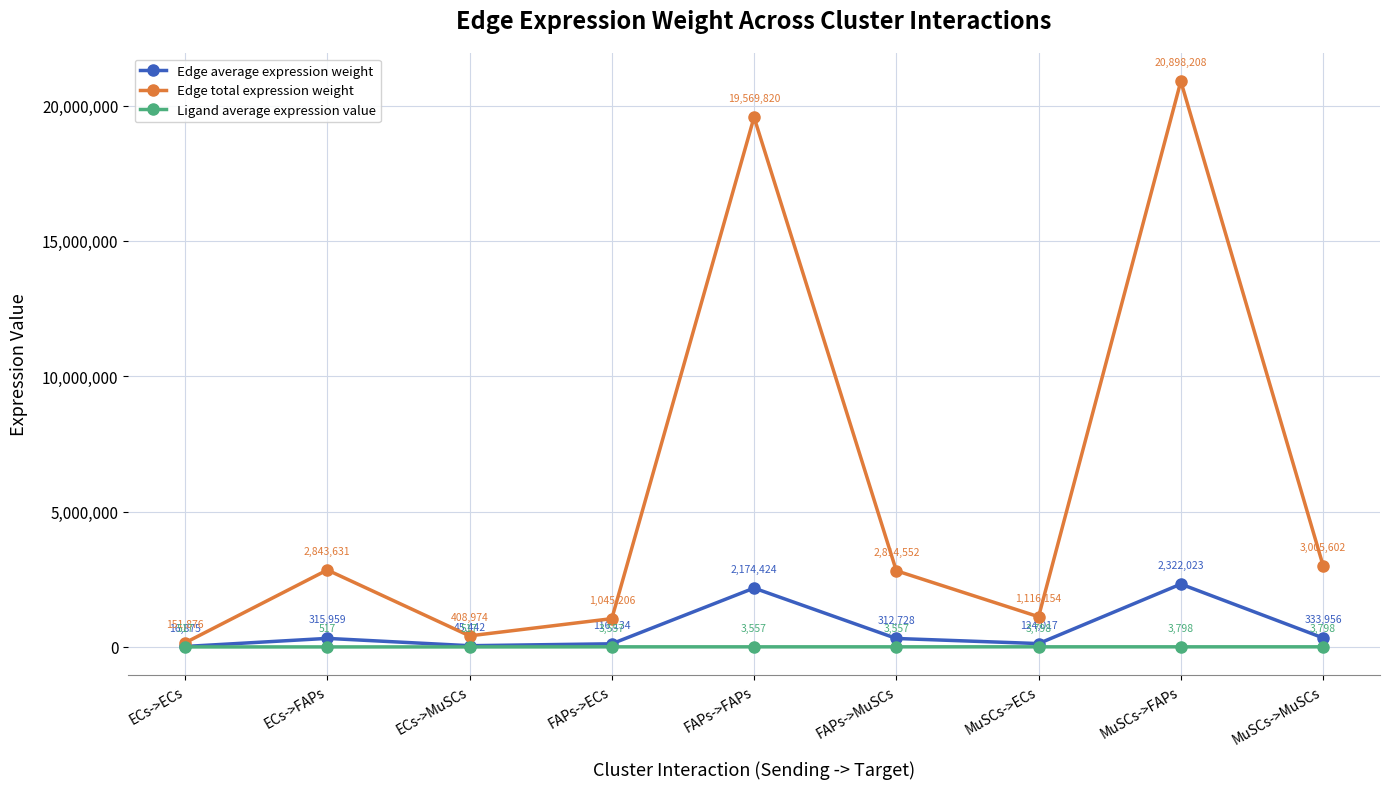

Is it true that Edge total expression weight equals 5355254.4 at MuSCs->MuSCs?

False